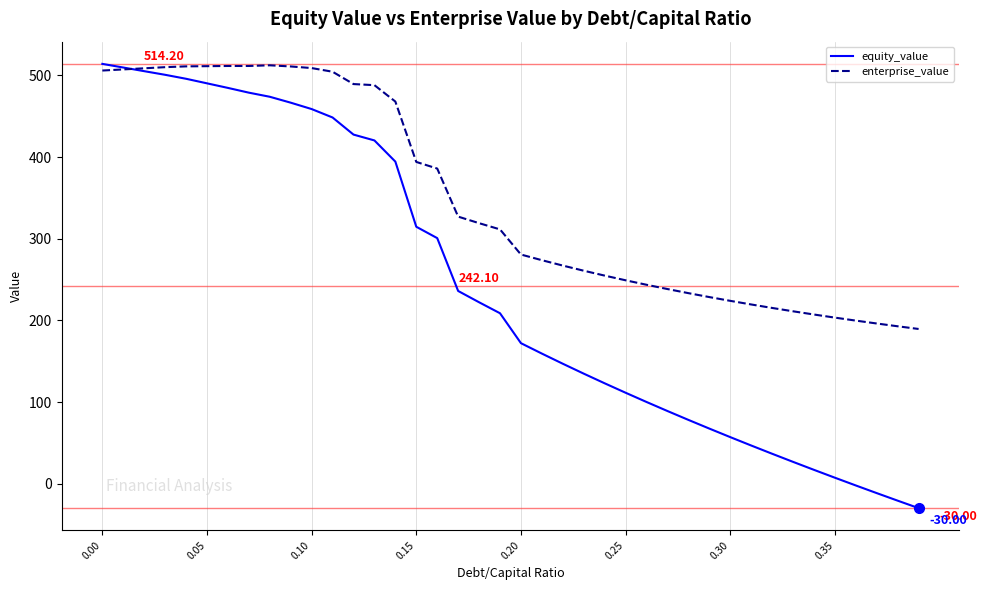

Rank the series by their average value, from highest to lowest.

enterprise_value, equity_value